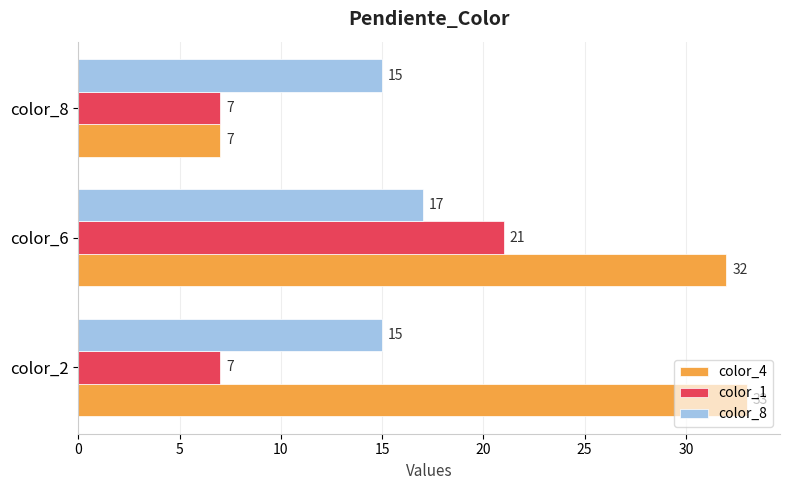

Where is color_4 nearest to the value 20?

color_6